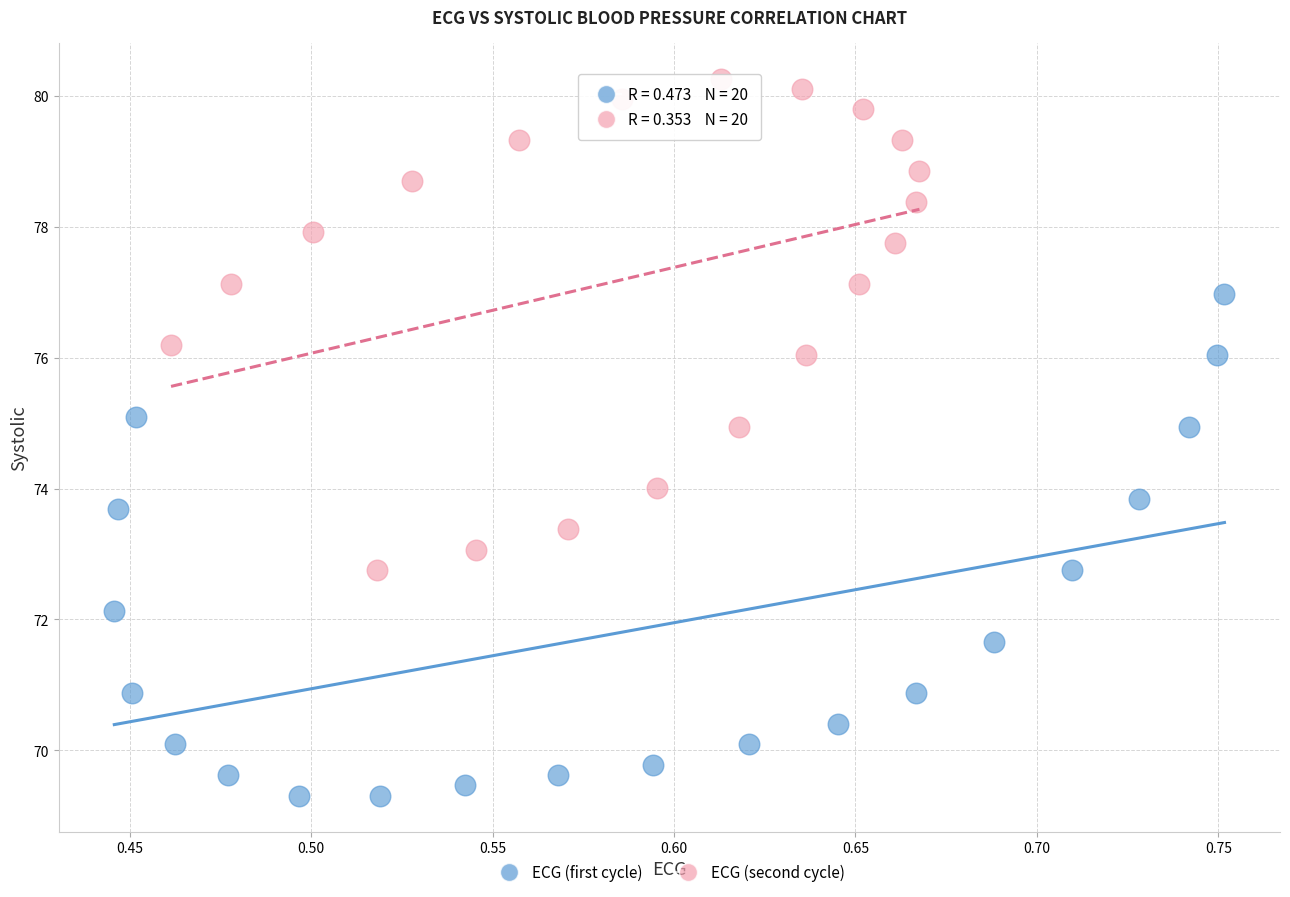

Which series contains the lowest Y value?

ECG (first cycle)